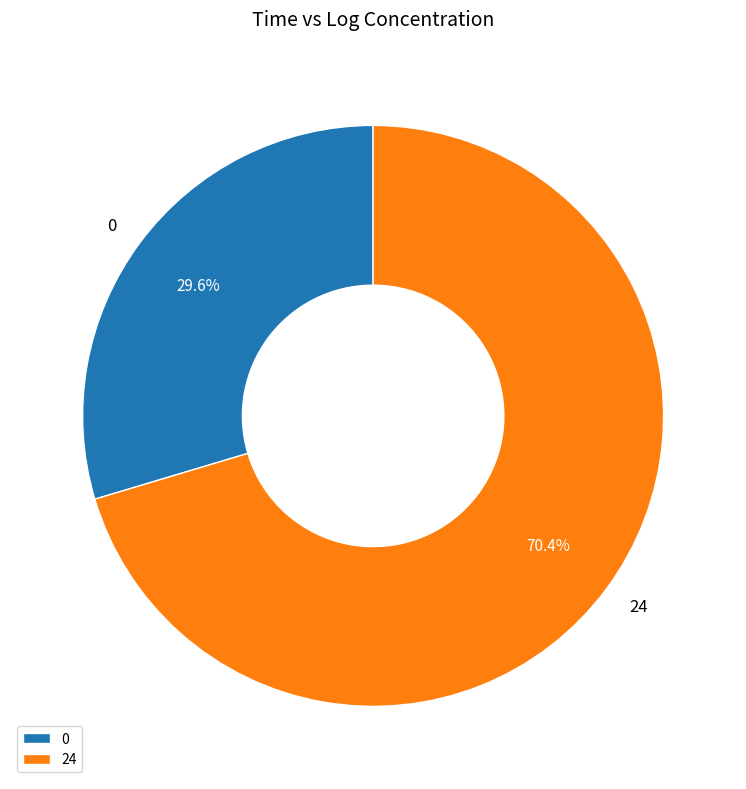

Count the number of slices in the pie.

2